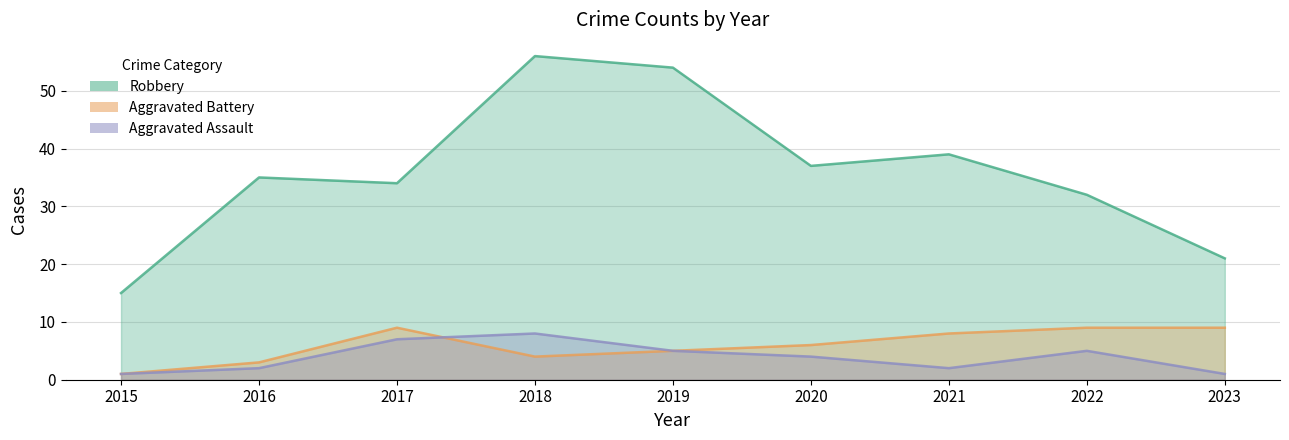

Which category has the highest value in the Robbery series?

2018